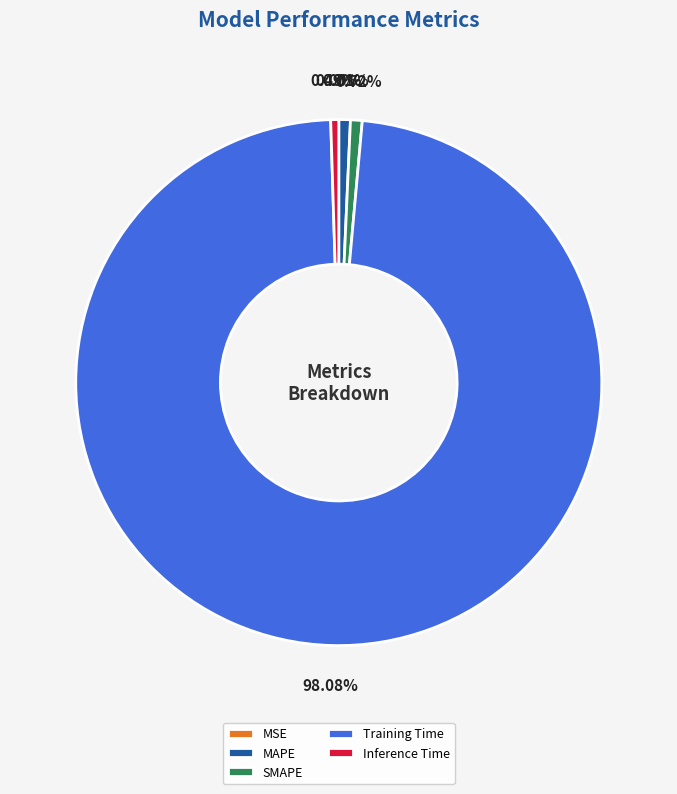

To the nearest percent, what is the difference between the MAPE and Training Time slice percentages?

97%